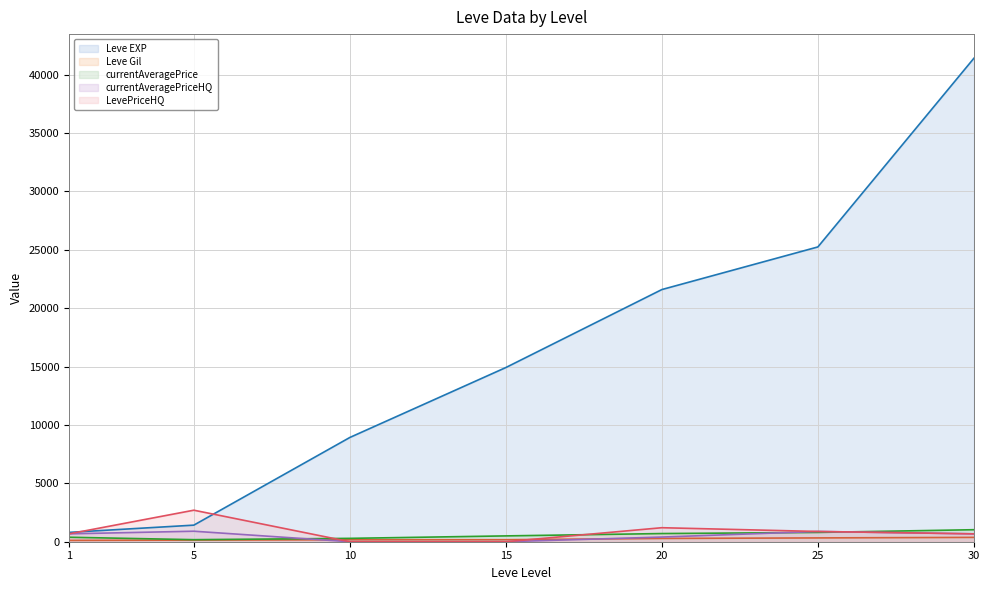

At which label does currentAveragePriceHQ first exceed 674?

1